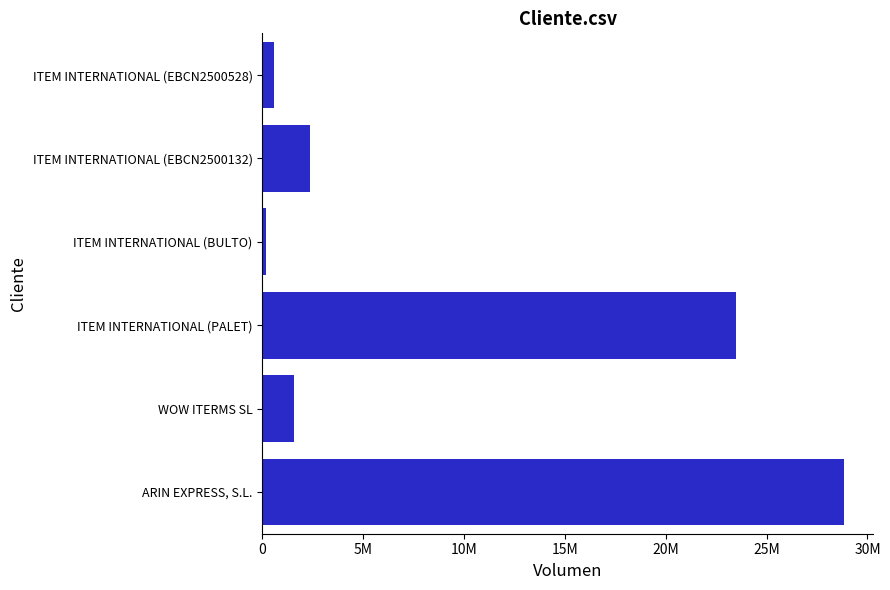

List the labels in order of value, largest first.

ARIN EXPRESS, S.L., ITEM INTERNATIONAL (PALET), ITEM INTERNATIONAL (EBCN2500132), WOW ITERMS SL, ITEM INTERNATIONAL (EBCN2500528), ITEM INTERNATIONAL (BULTO)